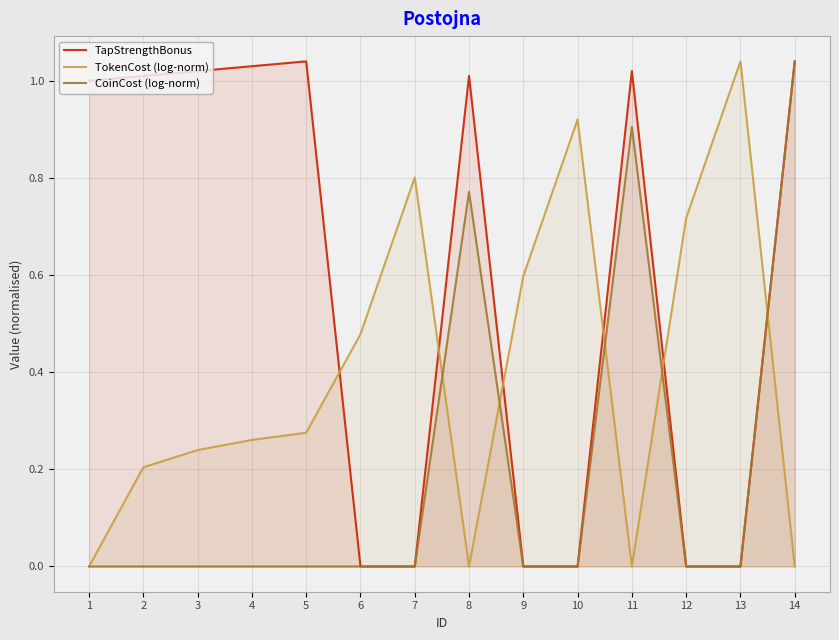

Where is the first local maximum for TokenCost (log-norm)?

7